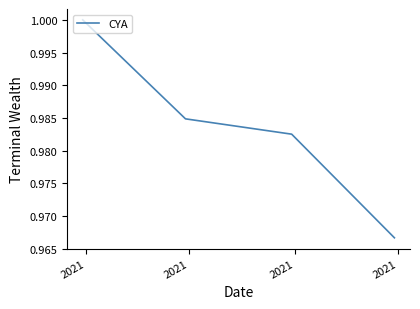

True or false: there are more than 1 points higher than both neighbors.

False